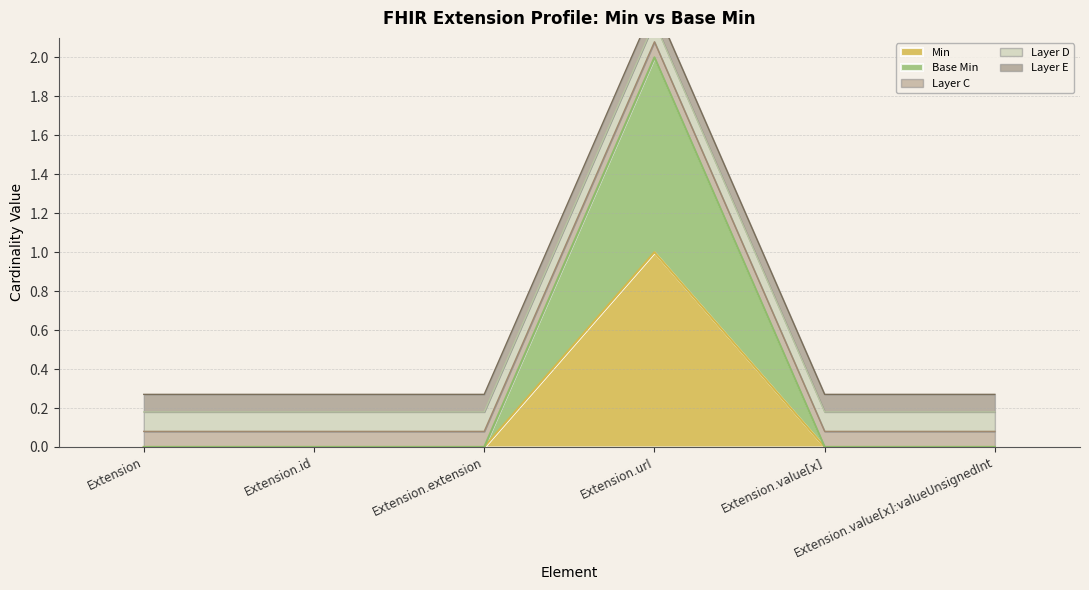

Does the chart display data point markers on the line(s)?

No